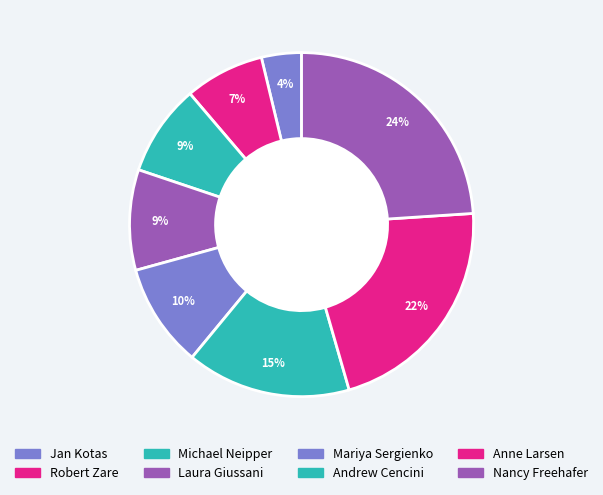

Approximately how many times larger is the value at Nancy Freehafer compared to Mariya Sergienko?

2.5